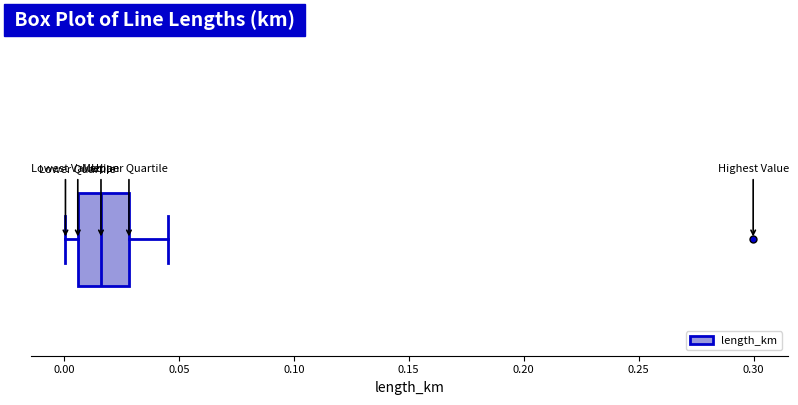

Transcribe this box plot: give where the median line is, the range the box spans, and where the two whiskers end, as read against the x-axis. The values are not printed on the chart, so give them approximately, as read against the axis.

median 0.015, box 0.005 to 0.030, whiskers 0.000 to 0.045